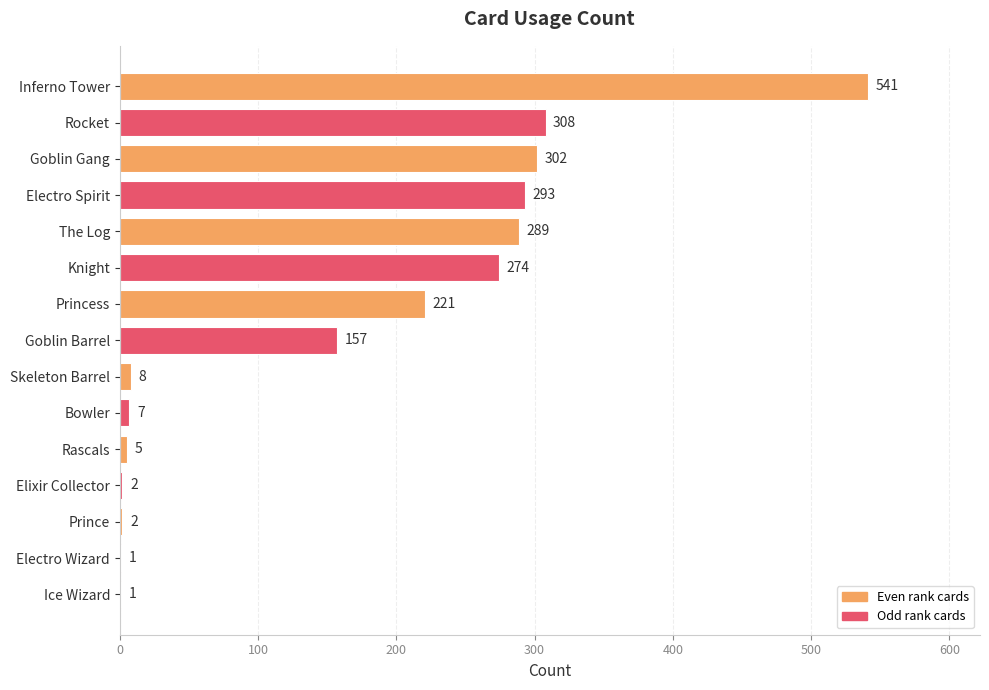

True or false: the data shows 221 at Princess.

True